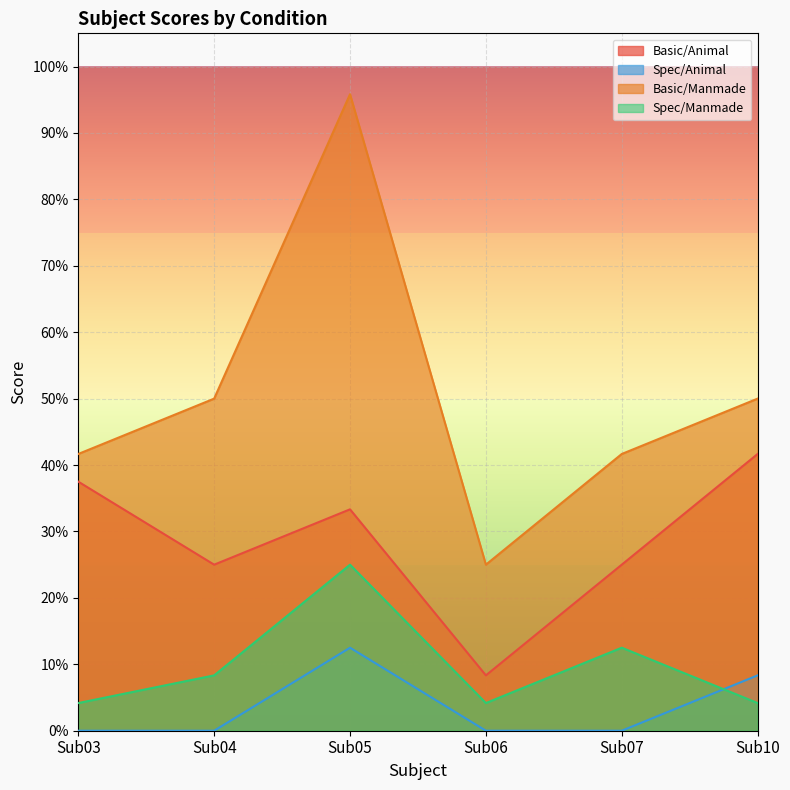

At how many categories does at least one series exceed 0?

6